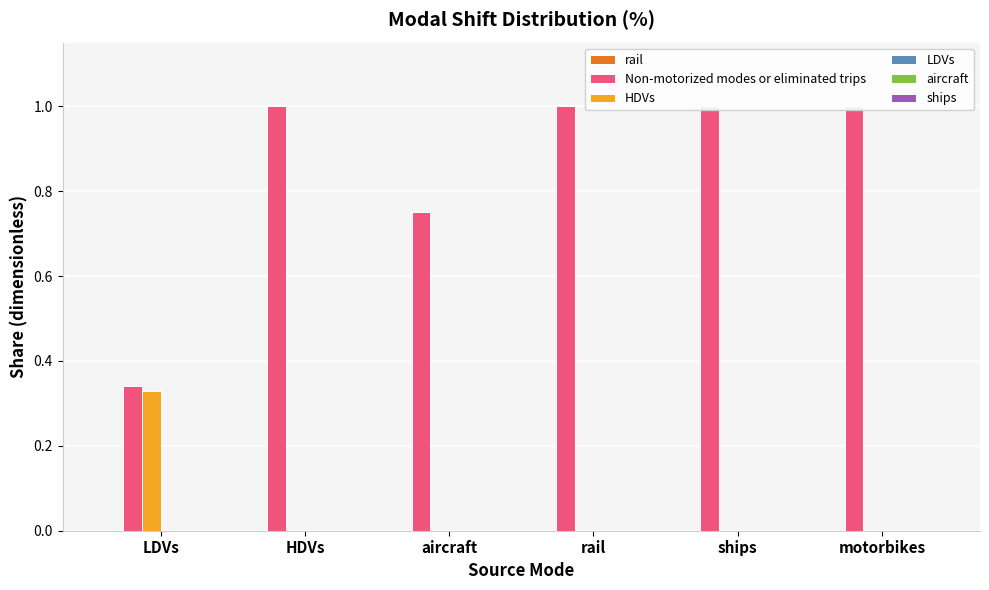

What are all the series names shown in the legend?

rail, Non-motorized modes or eliminated trips, HDVs, LDVs, aircraft, ships